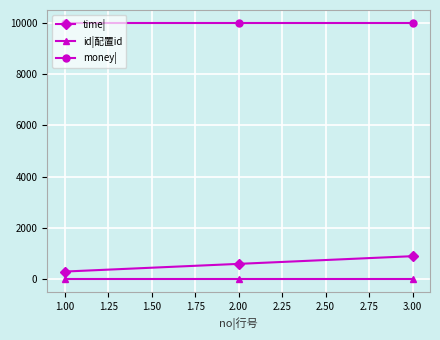

What is the highest value of the money| series?

10000